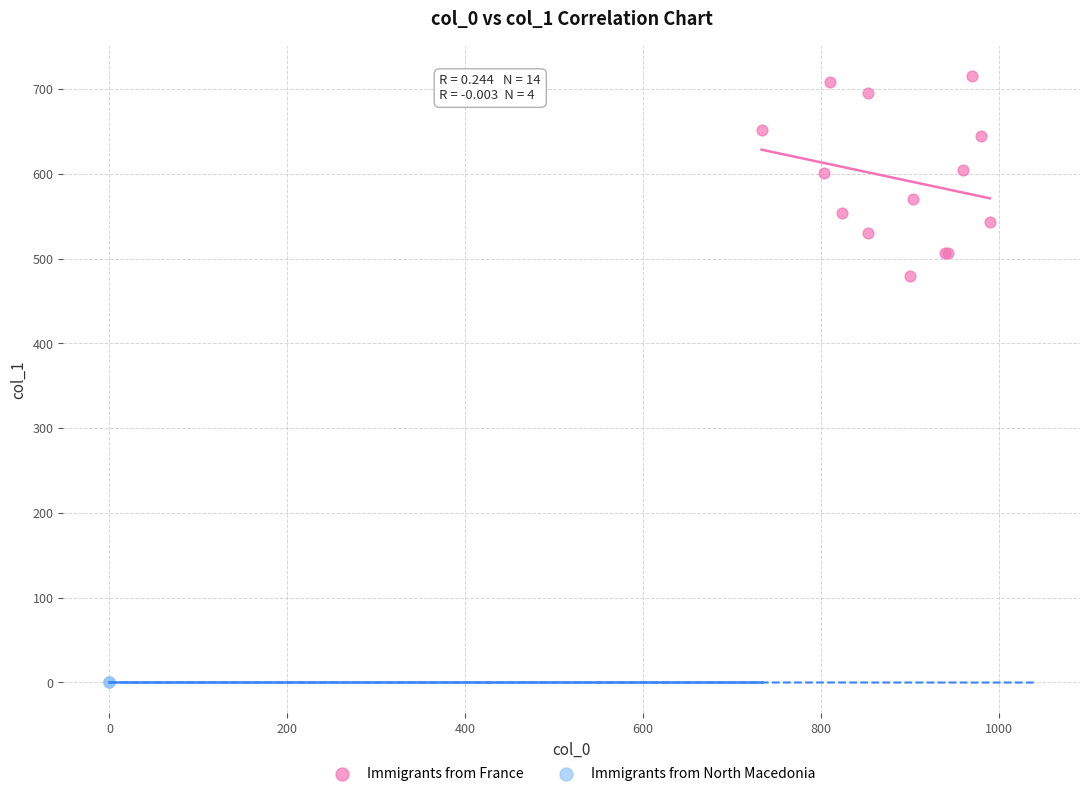

Which series reaches the minimum Y coordinate?

Immigrants from North Macedonia